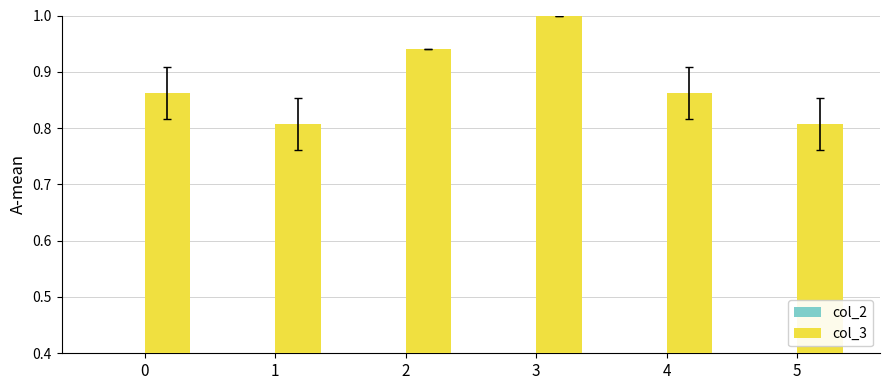

Reading left to right, list all the values displayed in this chart.

col_2: 0.0	0.1	0.1	0.0	0.0	0.1
col_3: 0.9	0.8	0.9	1.0	0.9	0.8